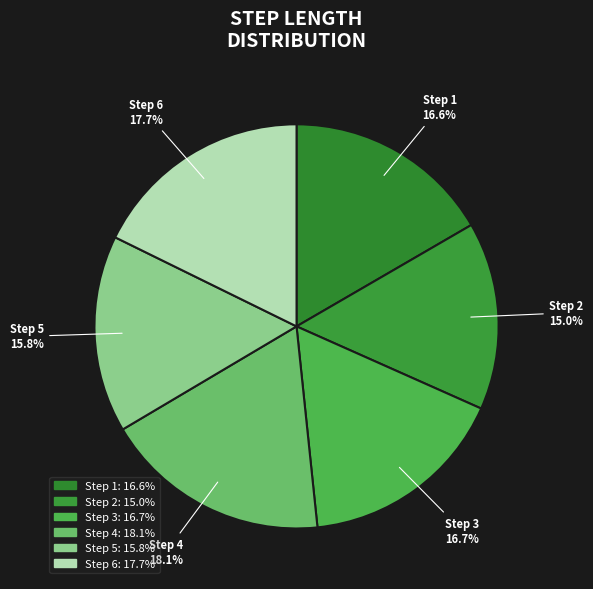

Which category has the smallest portion of the pie?

Step 2